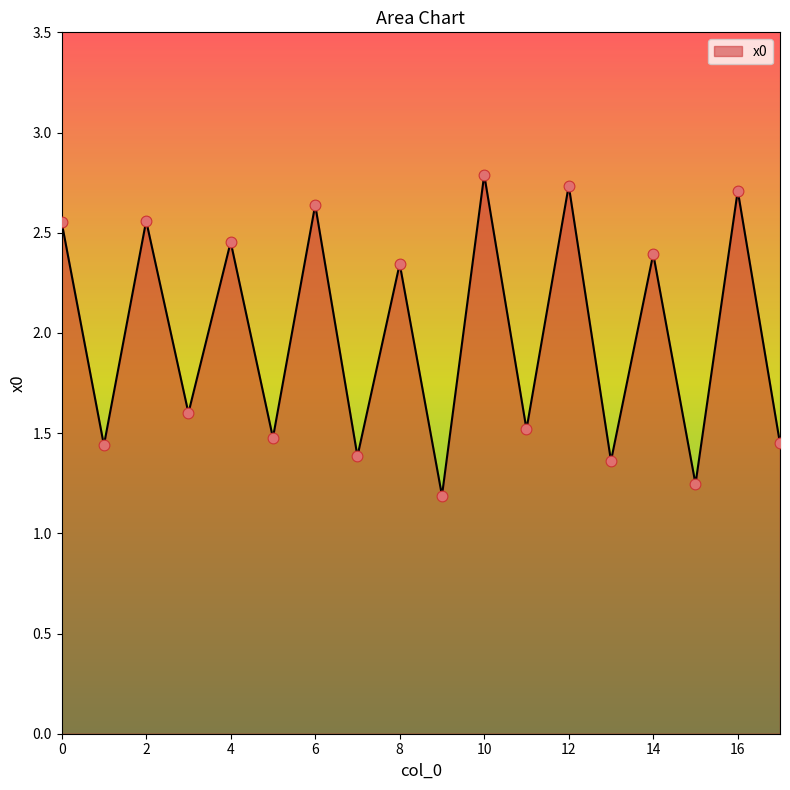

What is the difference between the maximum and minimum values?

1.6